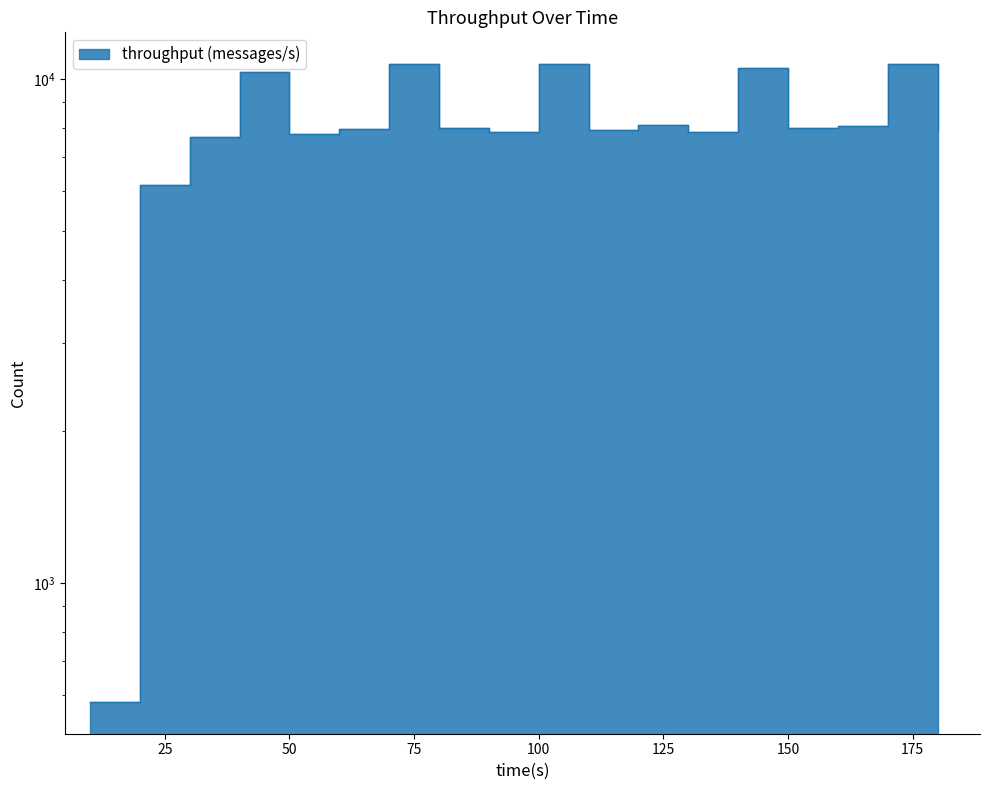

What is the value of the 5th point from the left?

7790